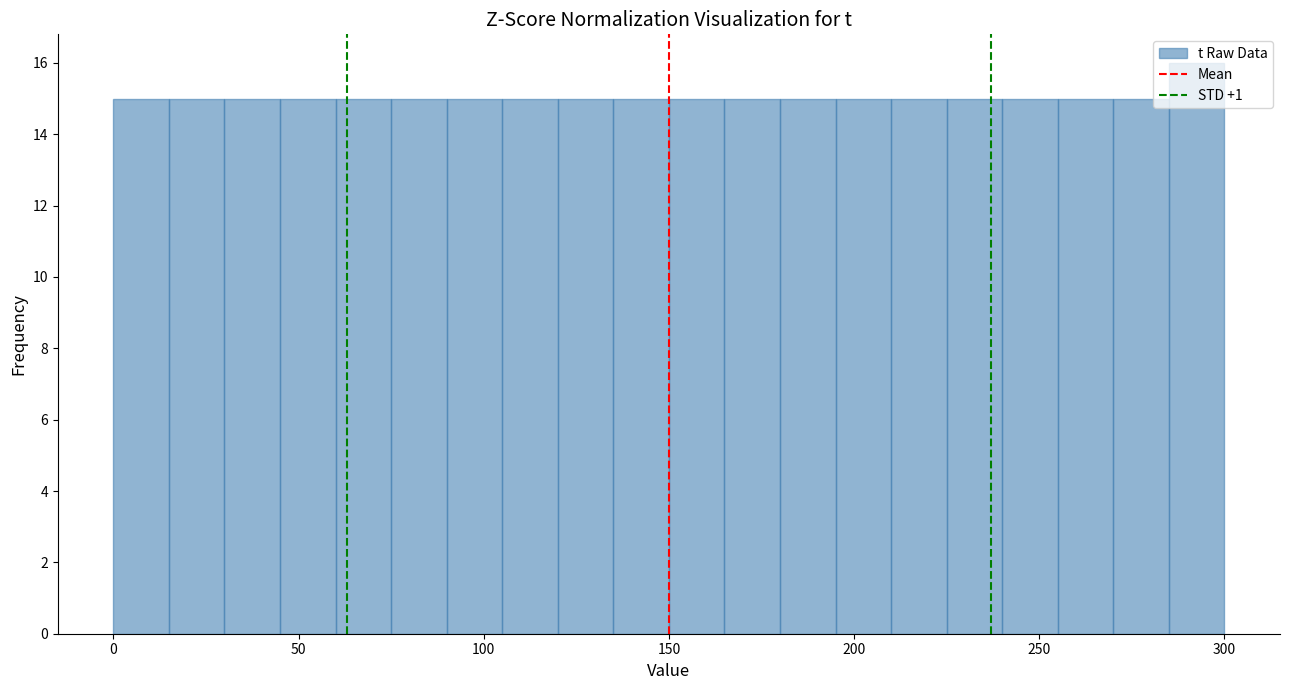

Read against the x-axis, roughly where is the centre of the tallest bar?

295